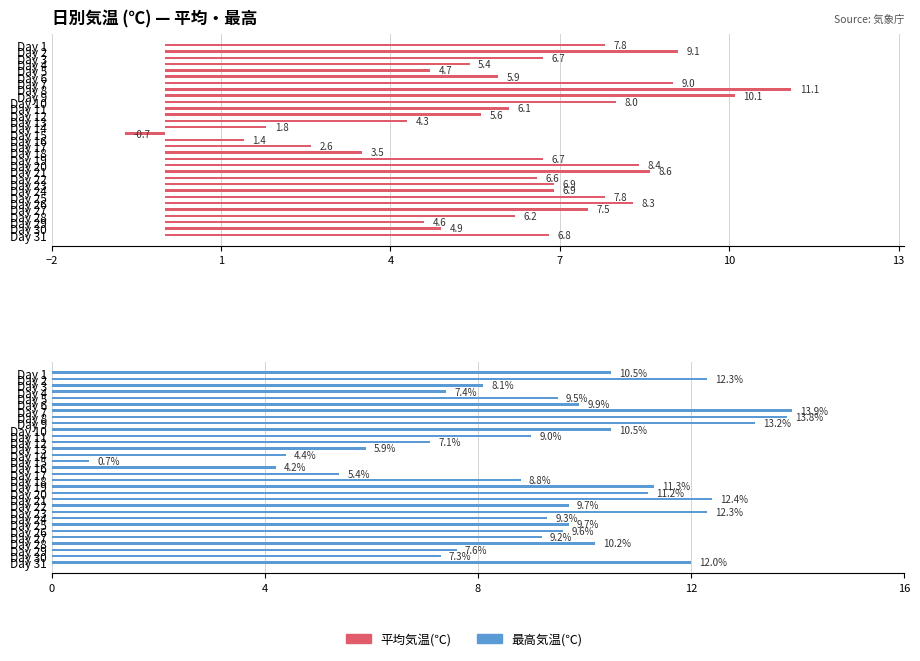

How many groups of bars are there?

31